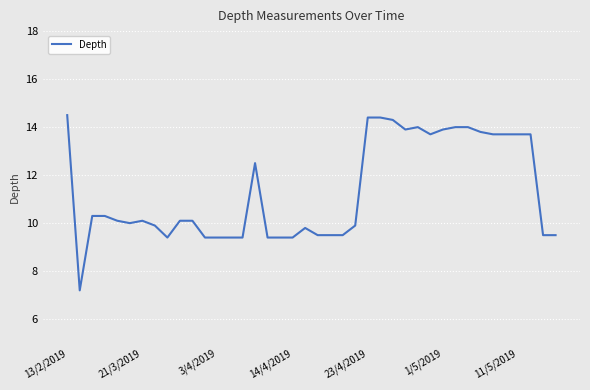

What is the minimum value shown in the chart?

7.2